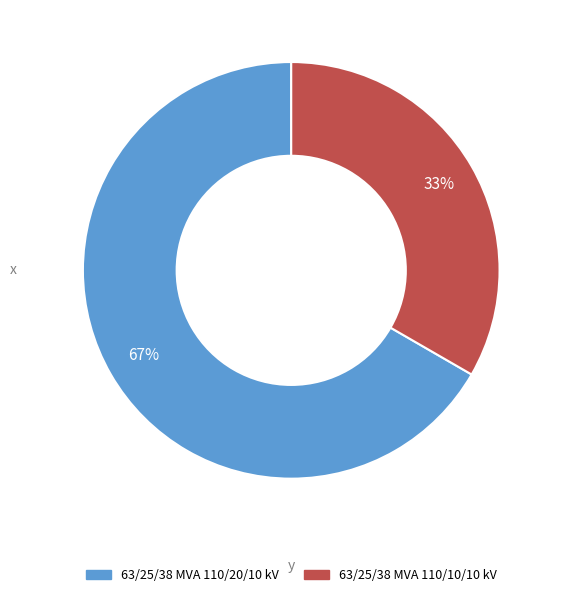

Rank the categories by value from lowest to highest.

63/25/38 MVA 110/10/10 kV, 63/25/38 MVA 110/20/10 kV